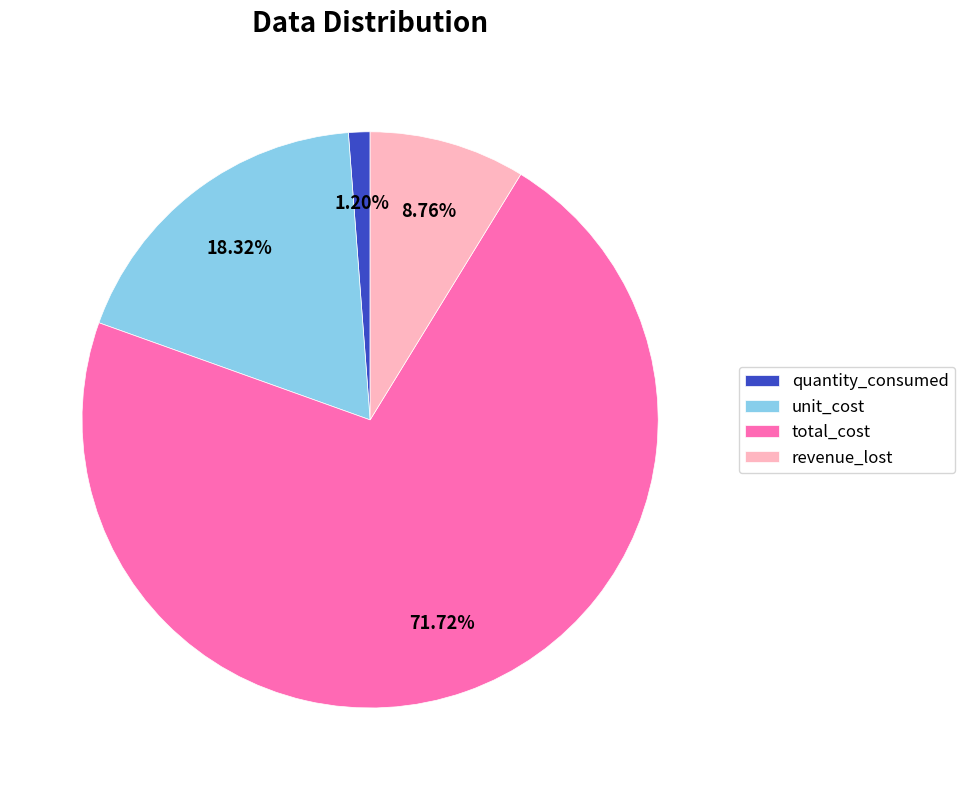

How many segments does this pie chart have?

4